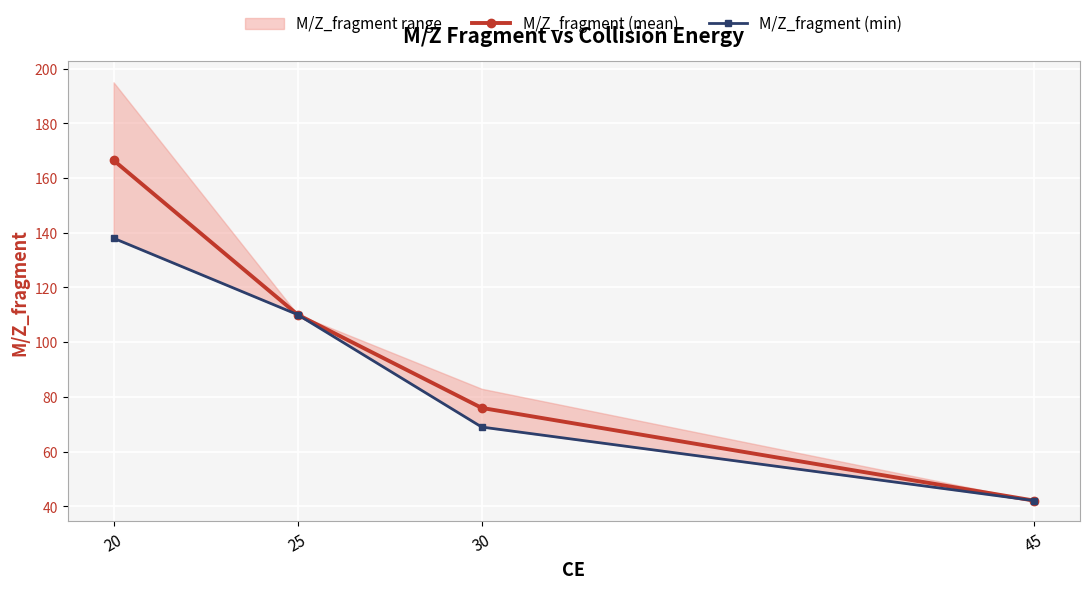

The value of M/Z_fragment (min) at 20 is 138.0. True or false?

True